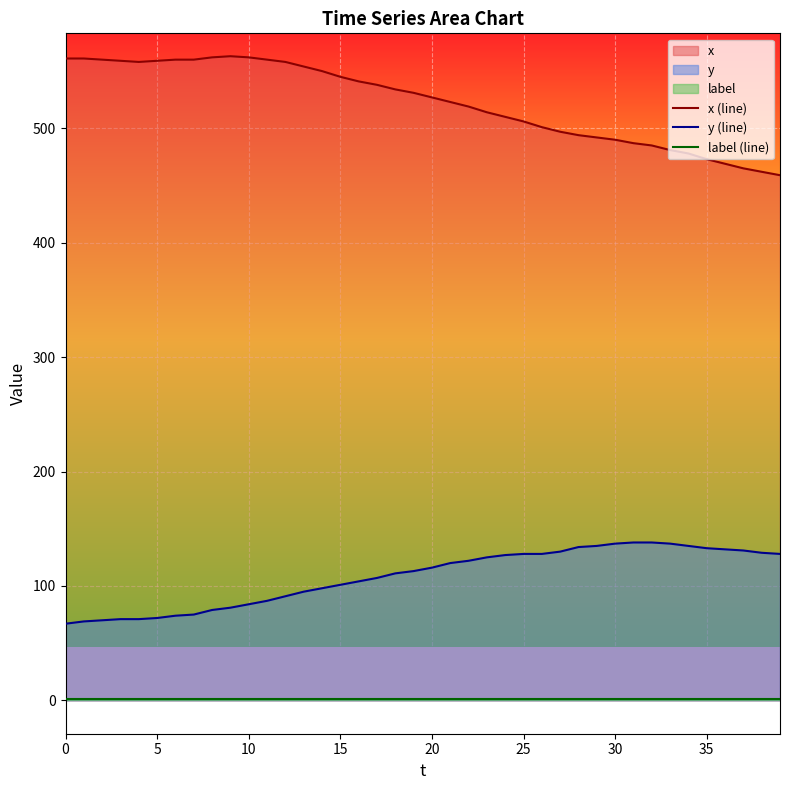

Which category has the highest value across all series?

9